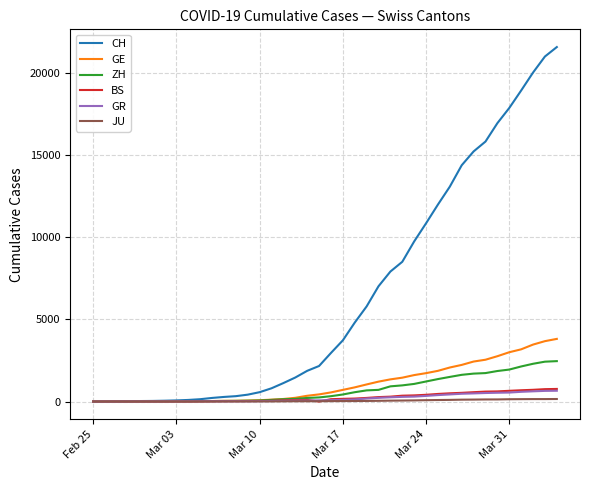

What is the greatest value displayed?

21593